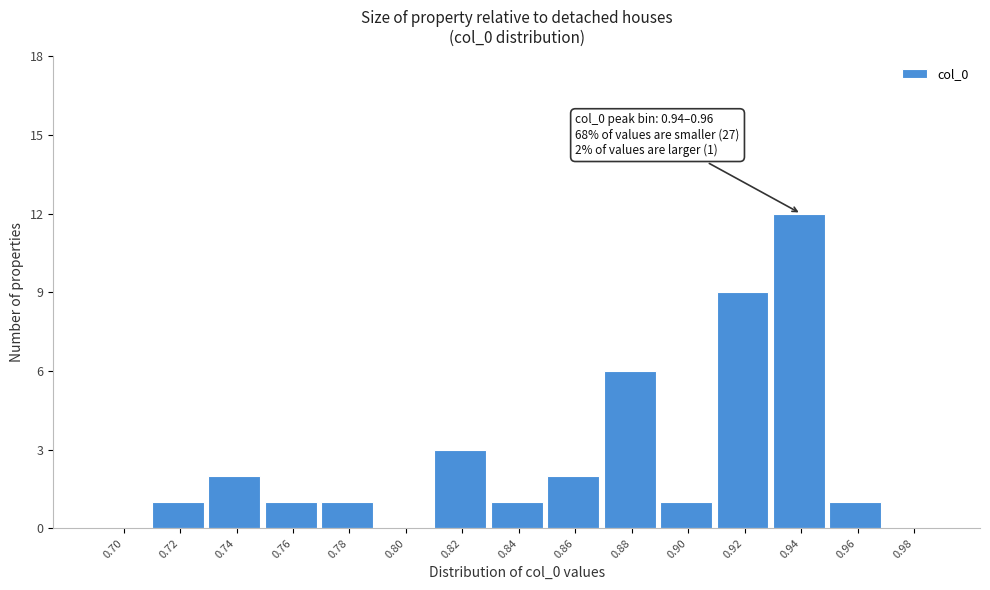

Reading left to right, what are all the values shown in this chart?

0.70=0	0.72=1	0.74=2	0.76=1	0.78=1	0.80=0	0.82=3	0.84=1	0.86=2	0.88=6	0.90=1	0.92=9	0.94=12	0.96=1	0.98=0